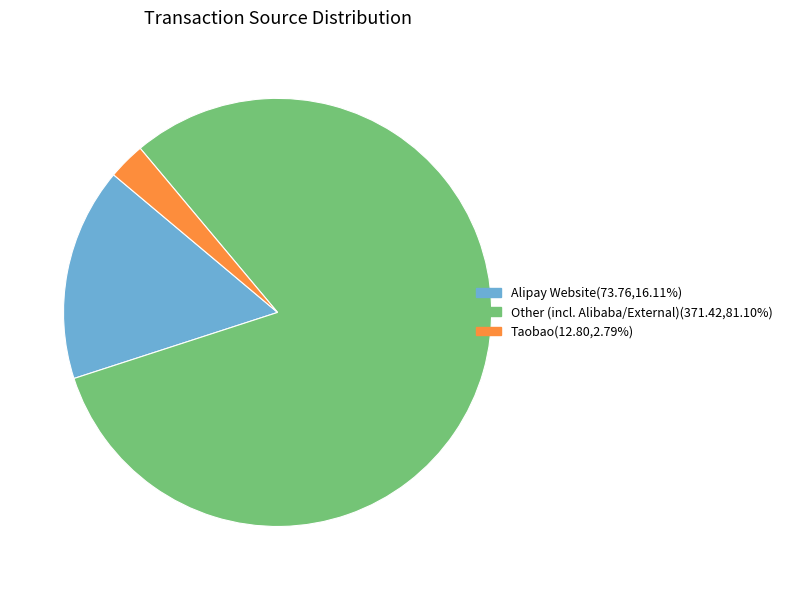

Does any single category account for the majority?

Yes